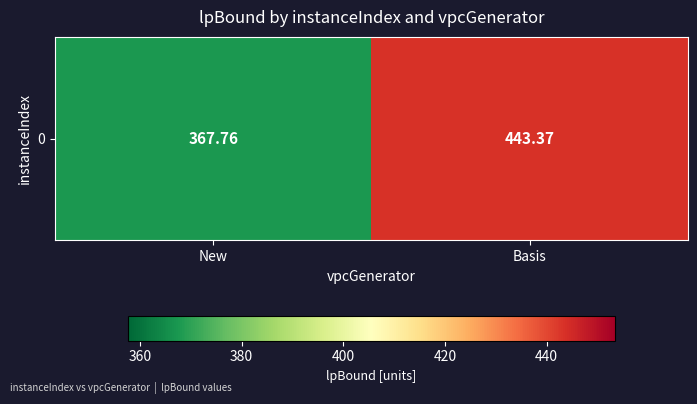

True or false: the data shows 610.8 at Basis.

False